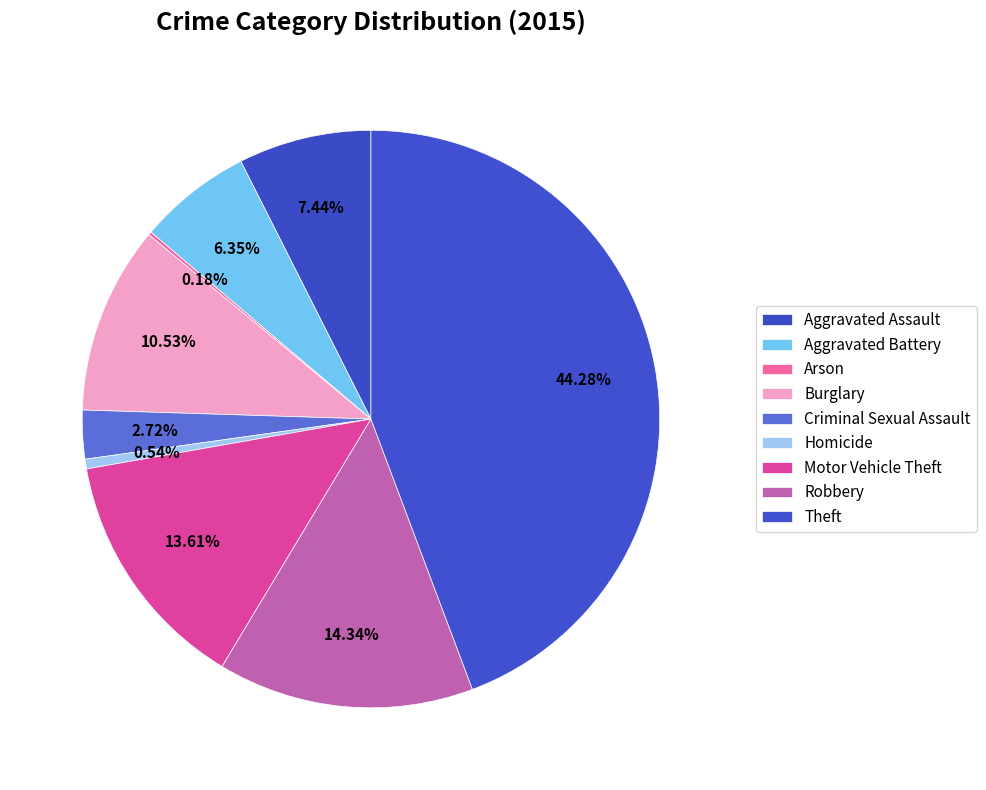

What is the largest slice in the pie chart?

Theft